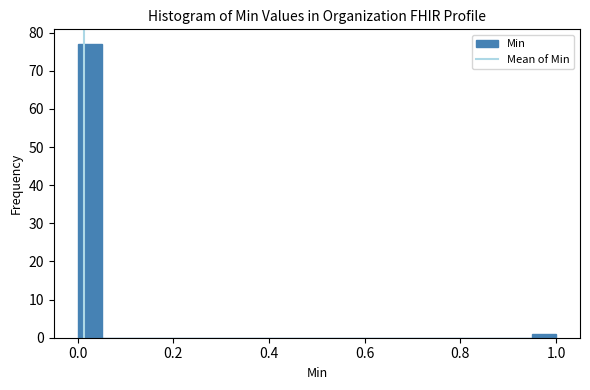

Read against the x-axis, roughly where is the centre of the tallest bar?

0.02